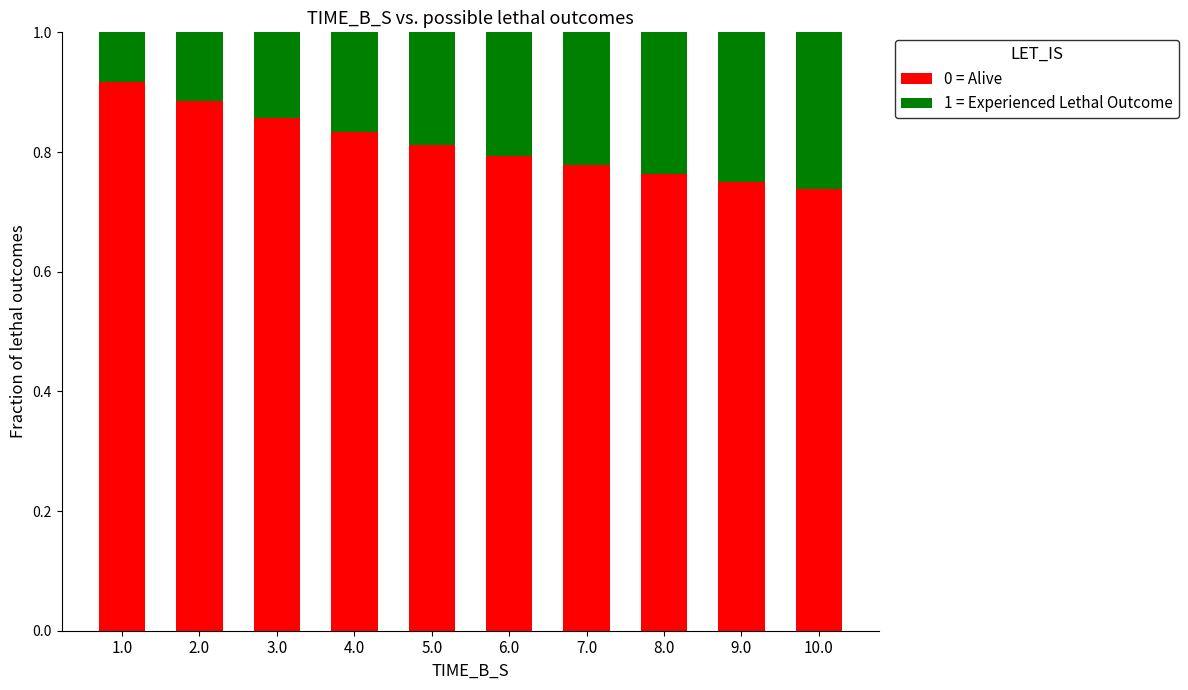

What is the total value across all series at 2.0?

1.0